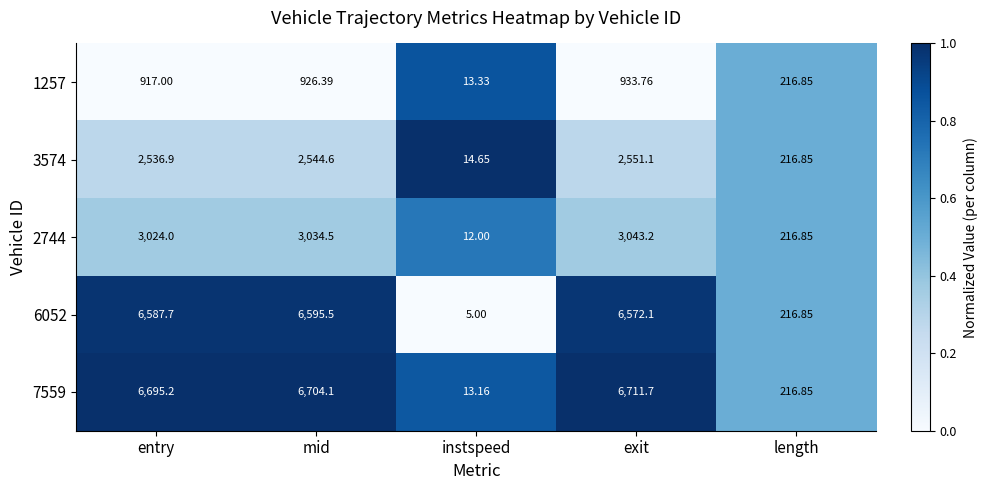

Is the value of 6052 at exit greater than the value of 1257 at mid?

Yes